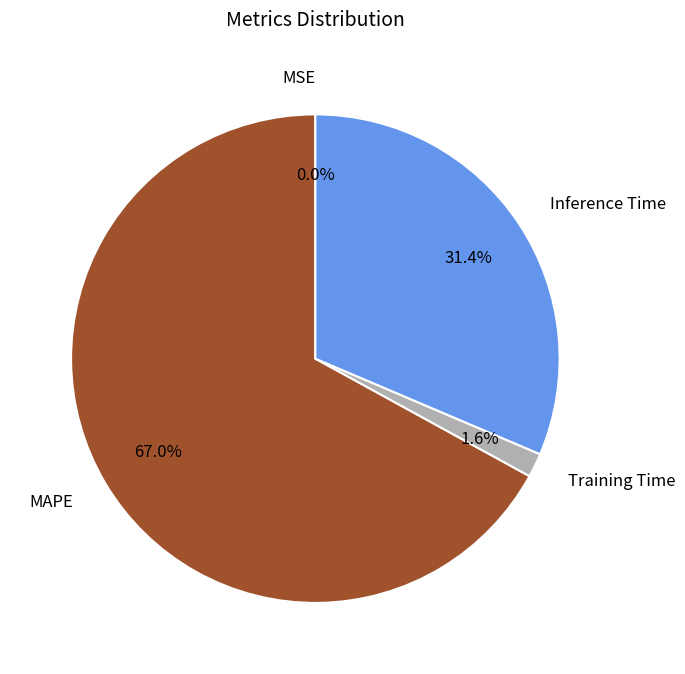

What is the ratio of the value at Inference Time to the value at MAPE?

0.5